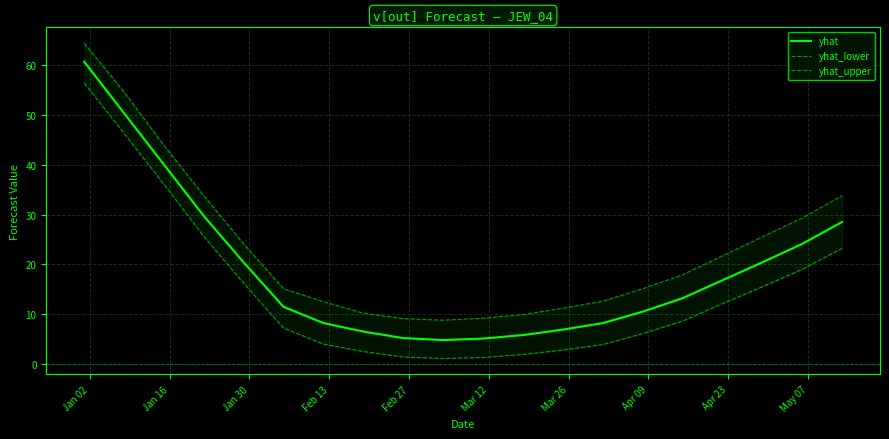

True or false: yhat_upper and yhat intersect in this chart.

False